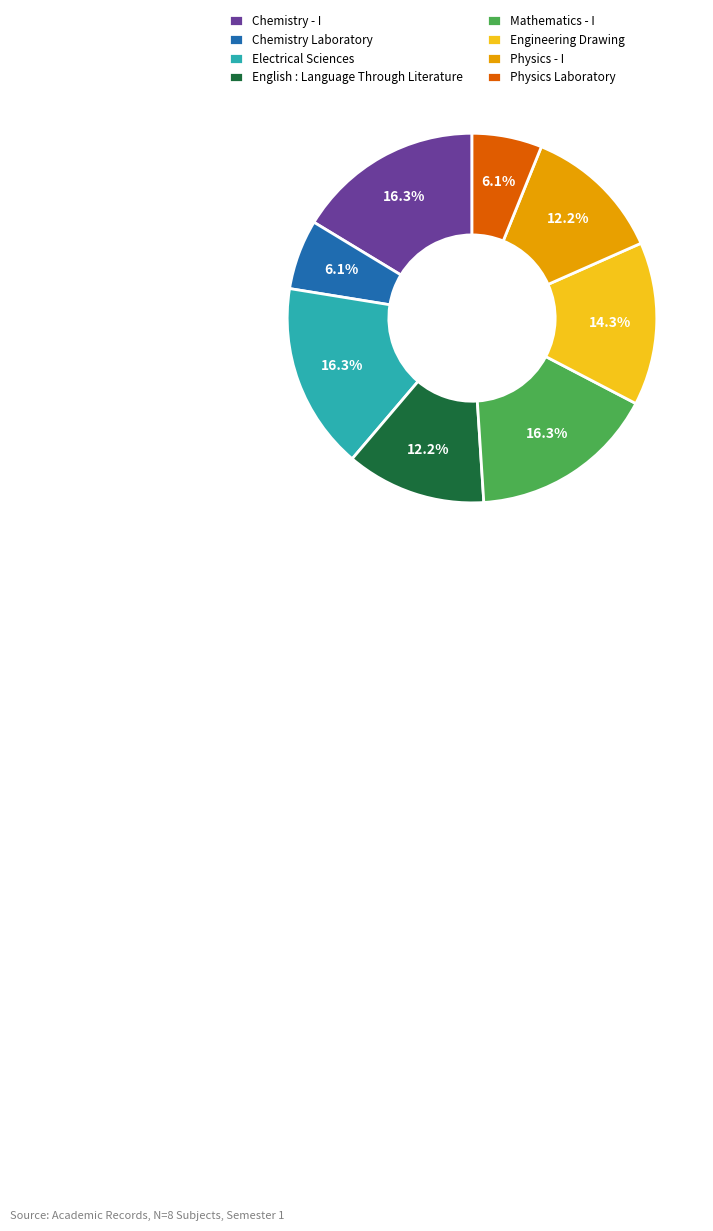

What is the ratio of the value at Physics - I to the value at Engineering Drawing?

0.9